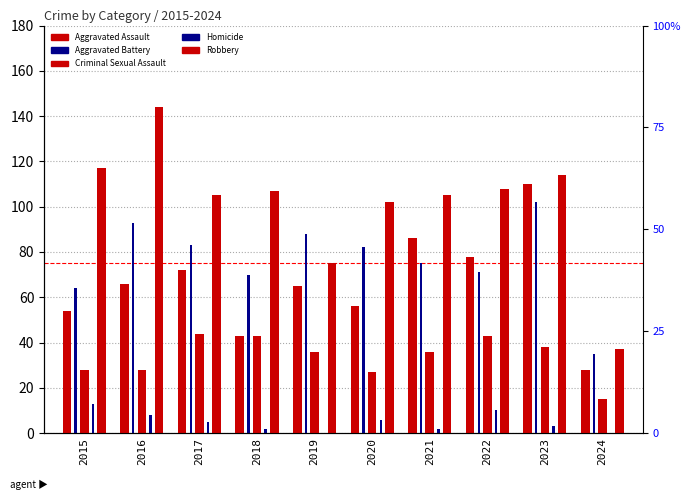

At how many categories does at least one series exceed 85?

9